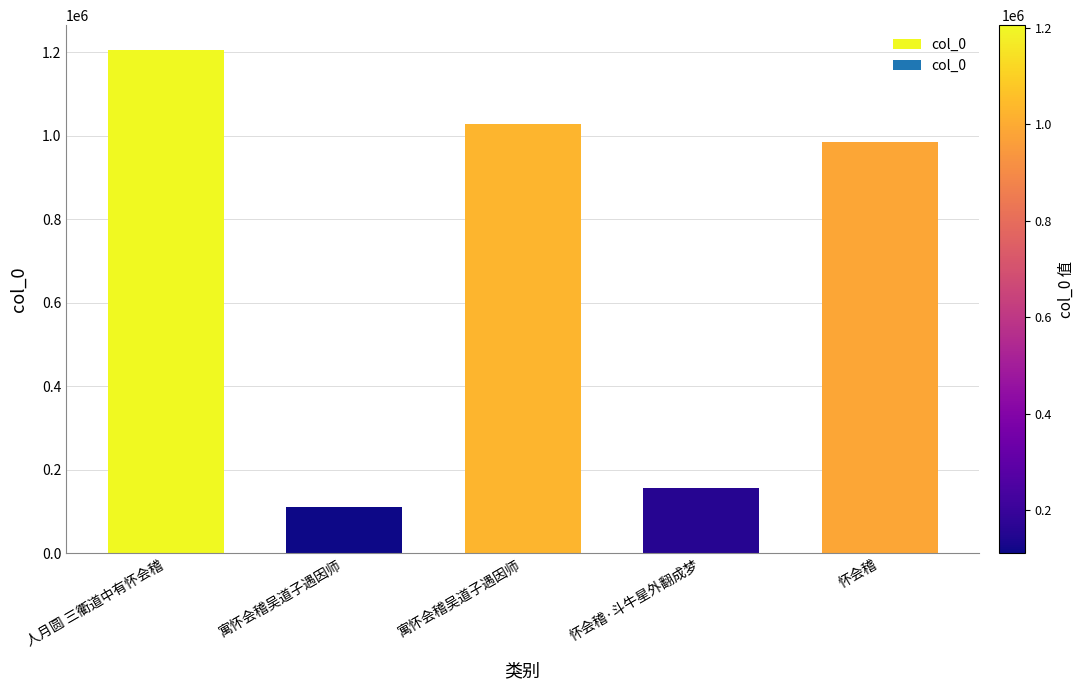

What is the sum of all values?

3487000